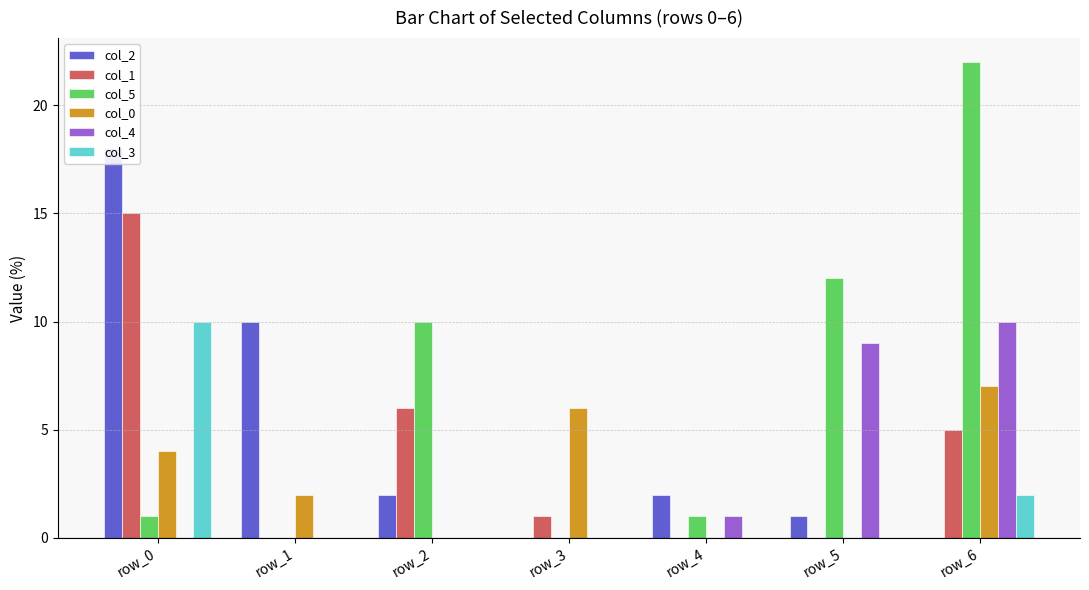

What is the maximum value shown in the chart?

22